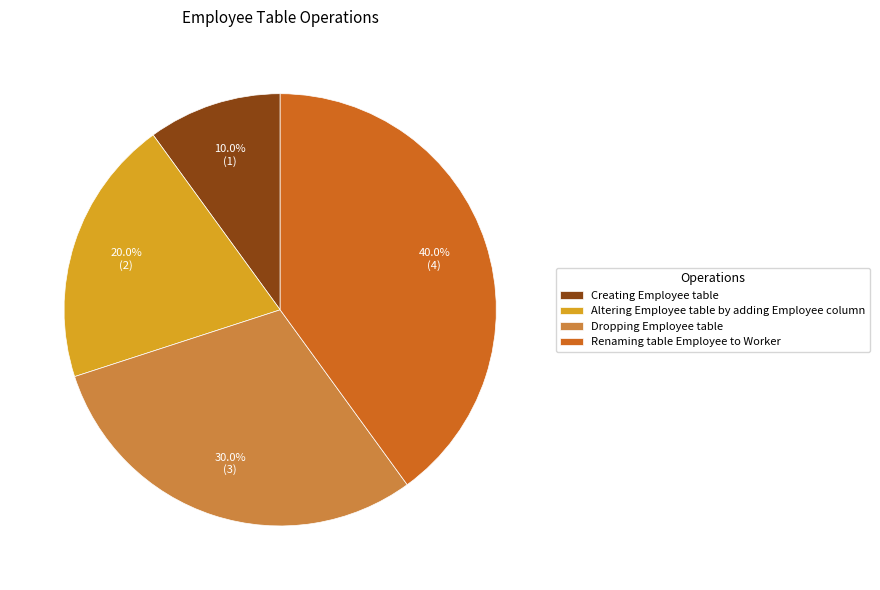

To the nearest percent, what portion does Dropping Employee table represent?

30%